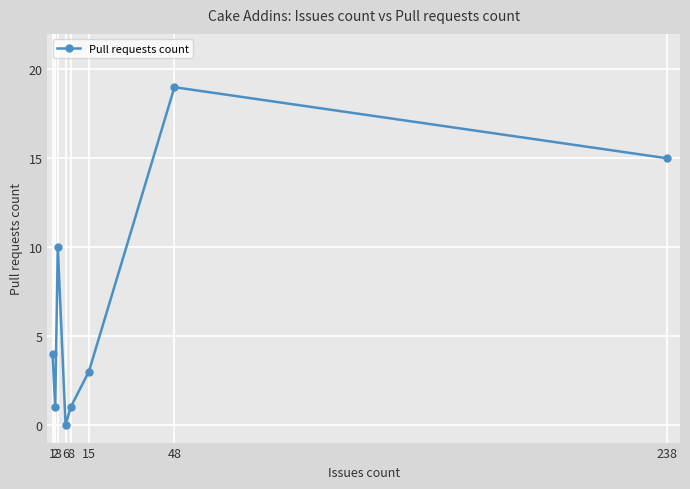

How many values are below 4?

4